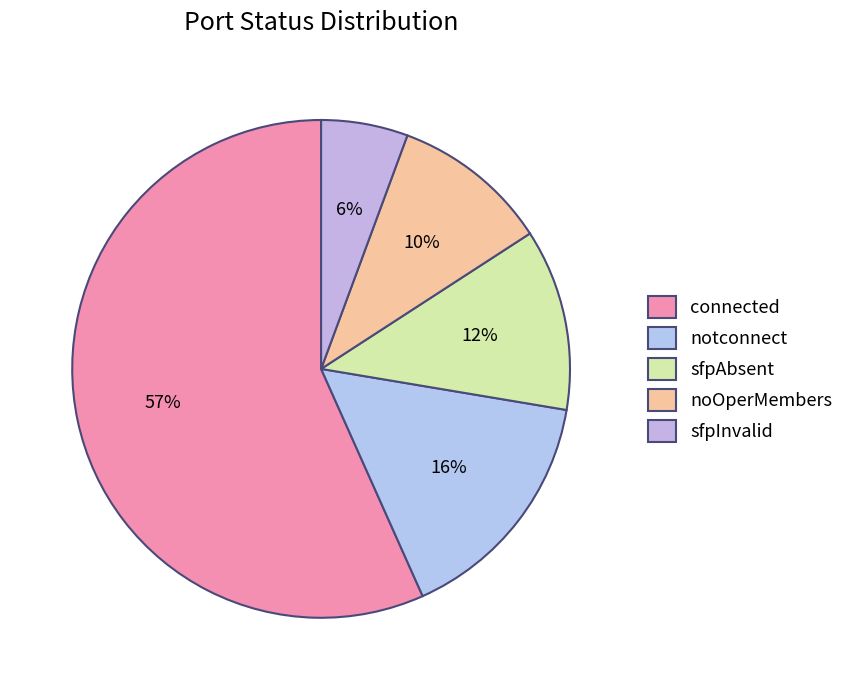

Combined, what portion of the pie is notconnect and noOperMembers?

25.9%